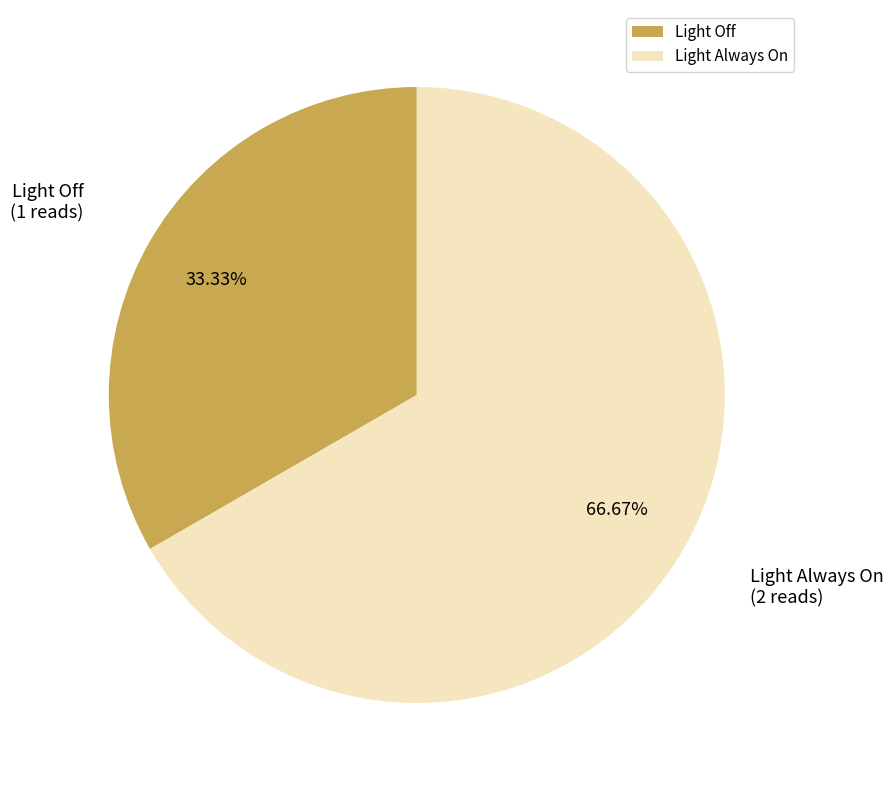

To the nearest percent, what is the difference between the Light Always On and Light Off slice percentages?

33%